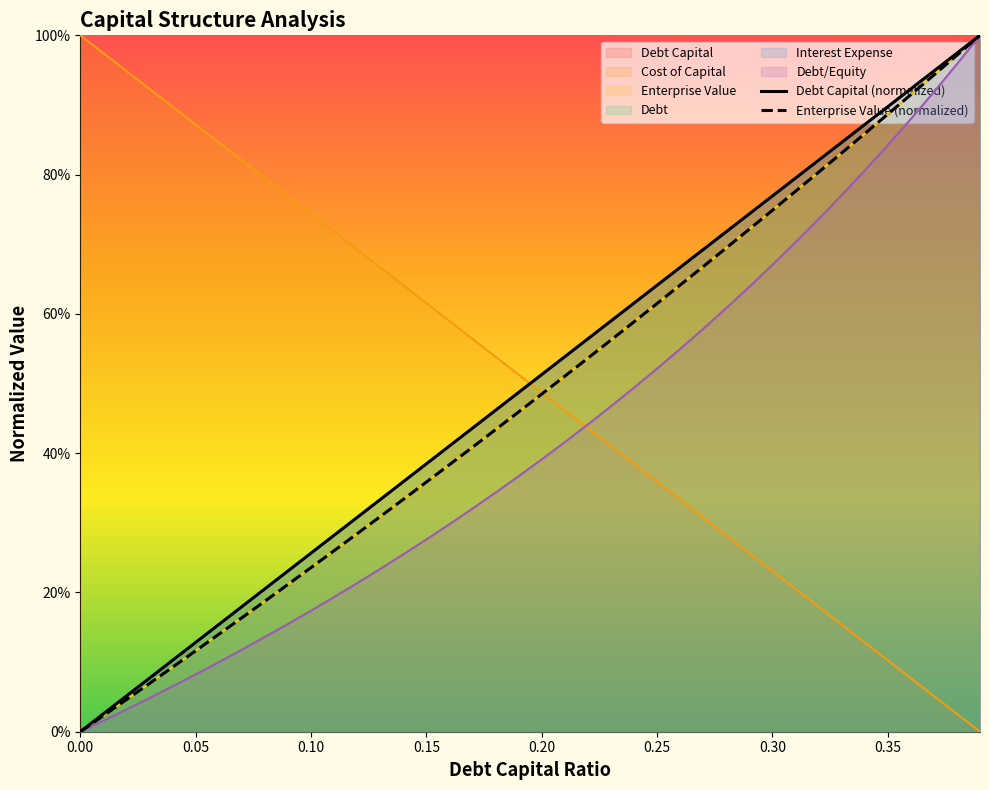

True or false: Debt Capital (normalized) has a value of 0.2 at 0.05.

False